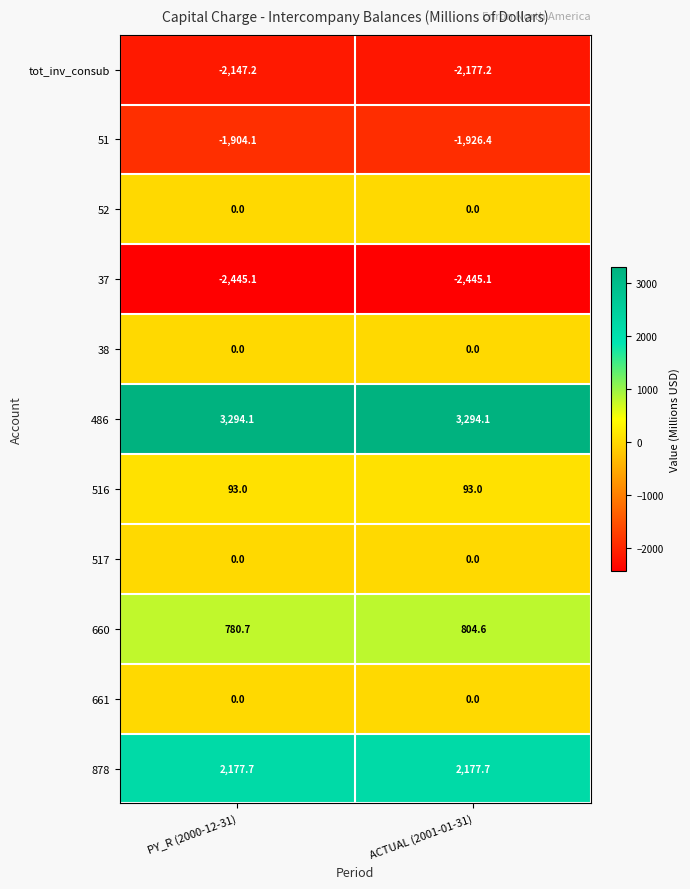

What is the maximum value shown in the chart?

3294.1